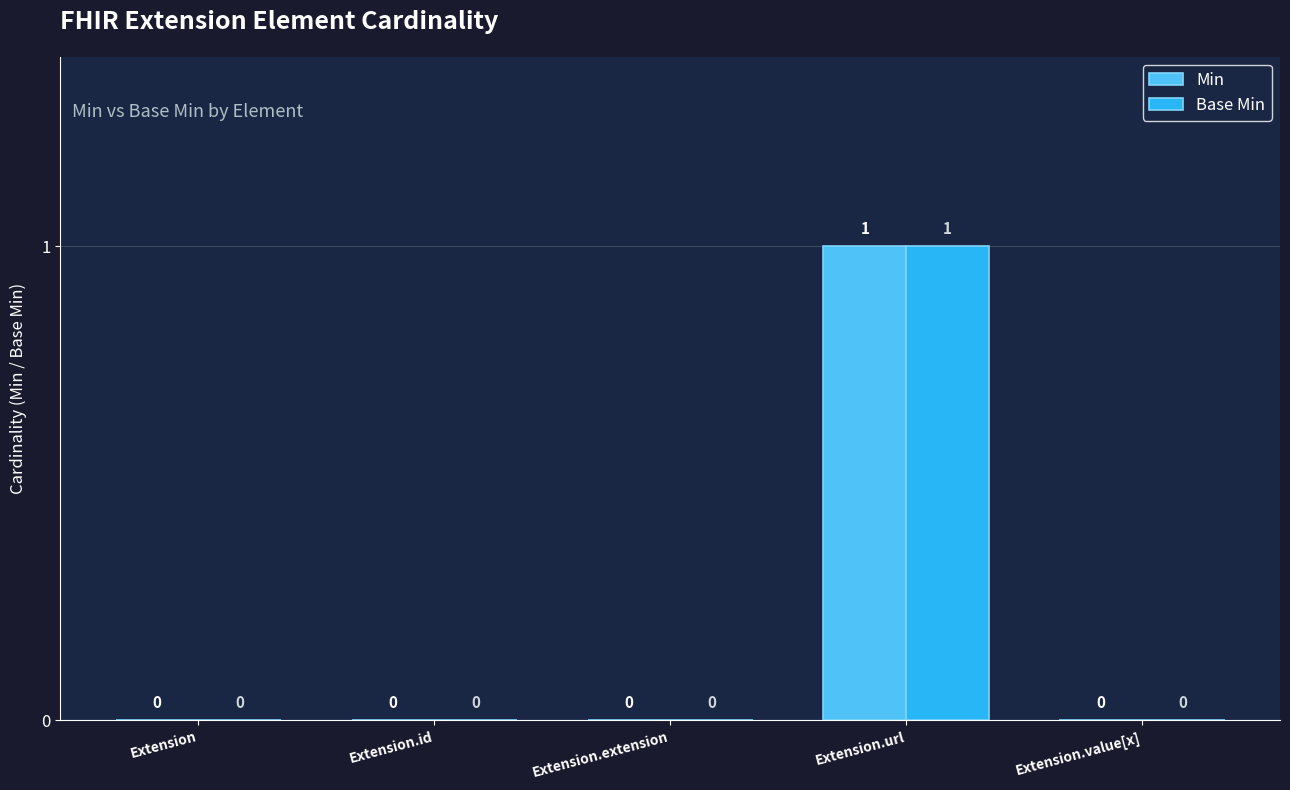

Does the chart contain stacked bars?

No